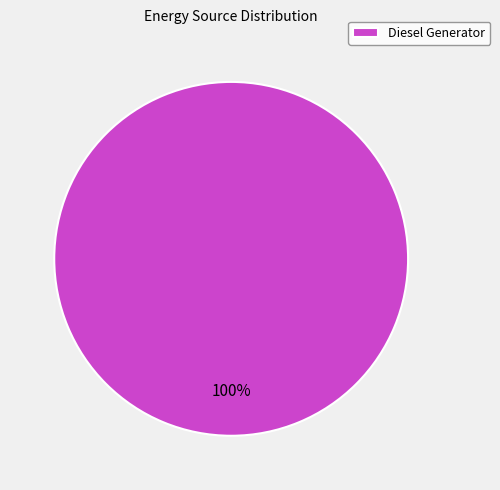

Is there a majority slice in this chart?

Yes